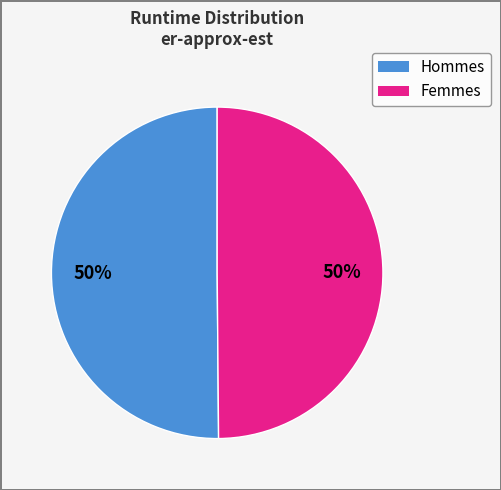

To the nearest percent, what is the average slice percentage?

50%